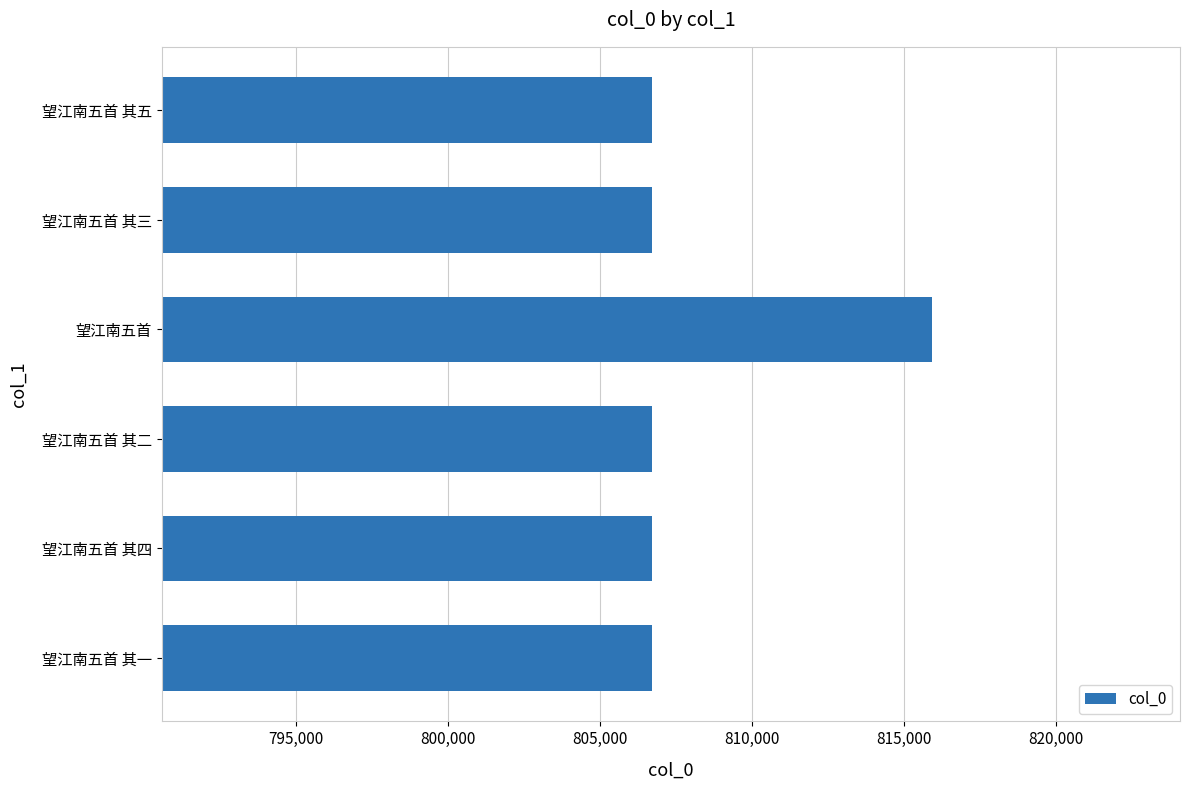

What is the greatest value displayed?

815924